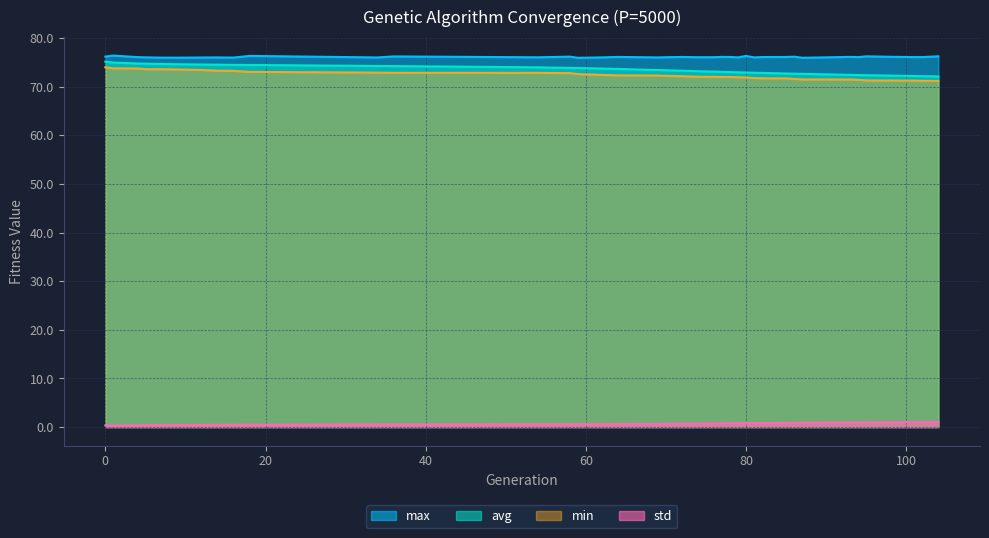

List the labels in order of std value, largest first.

104, 102, 101, 98, 95, 94, 93, 91, 87, 86, 85, 82, 81, 80, 79, 78, 77, 76, 74, 72, 70, 69, 64, 62, 59, 54, 58, 34, 36, 18, 16, 14, 12, 9, 7, 5, 4, 0, 1